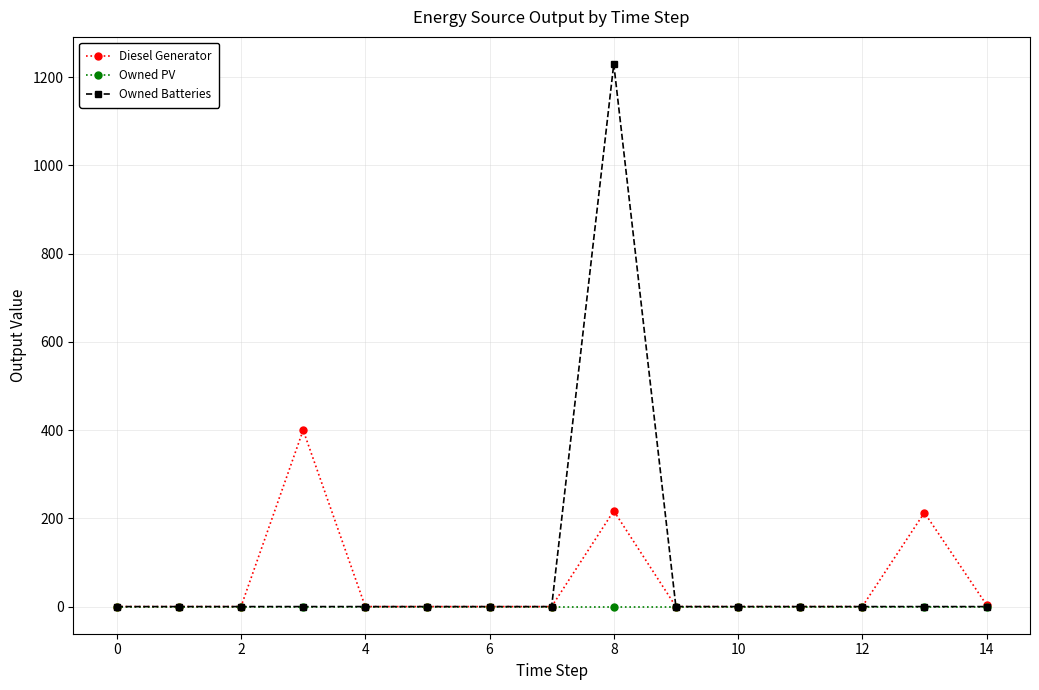

Which series has the widest spread of values?

Owned Batteries